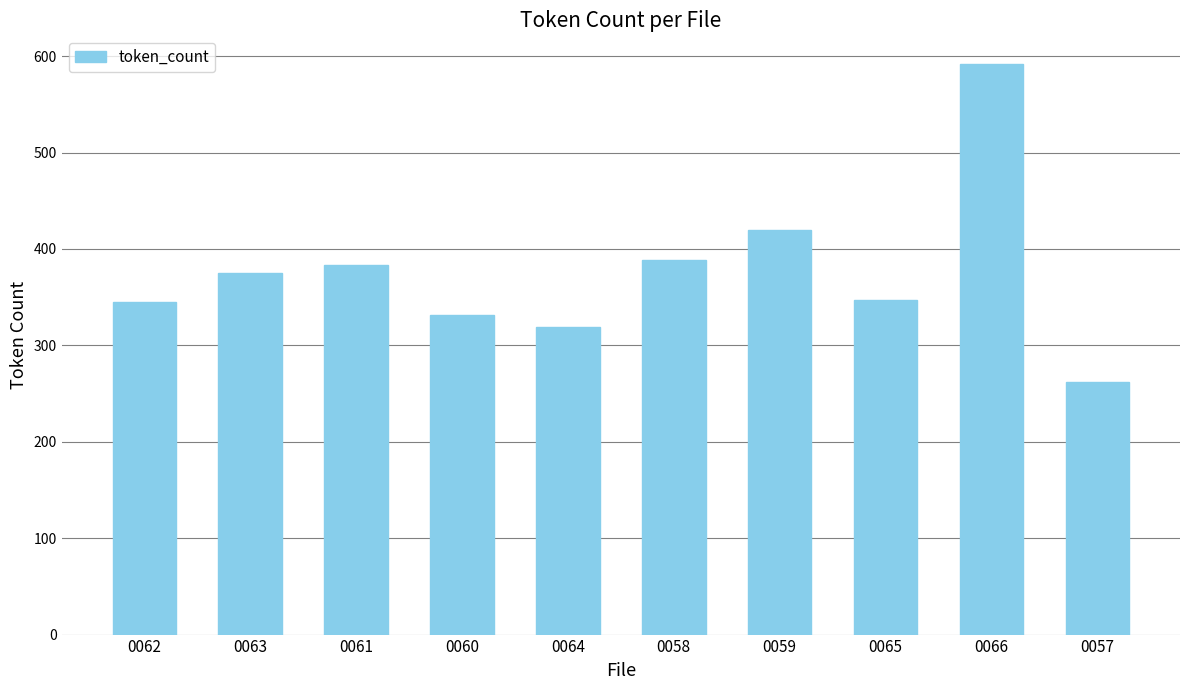

What is the label of the 7th bar from the left?

0059